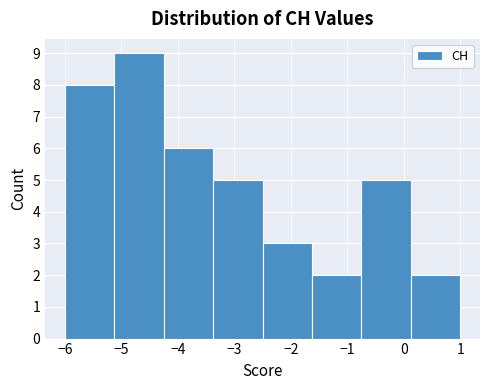

What is the height of the bar covering -6.0 to -5.1 on the x-axis? Neither the bar edges nor the heights are printed on the chart, so give them approximately, as read against the axes.

8